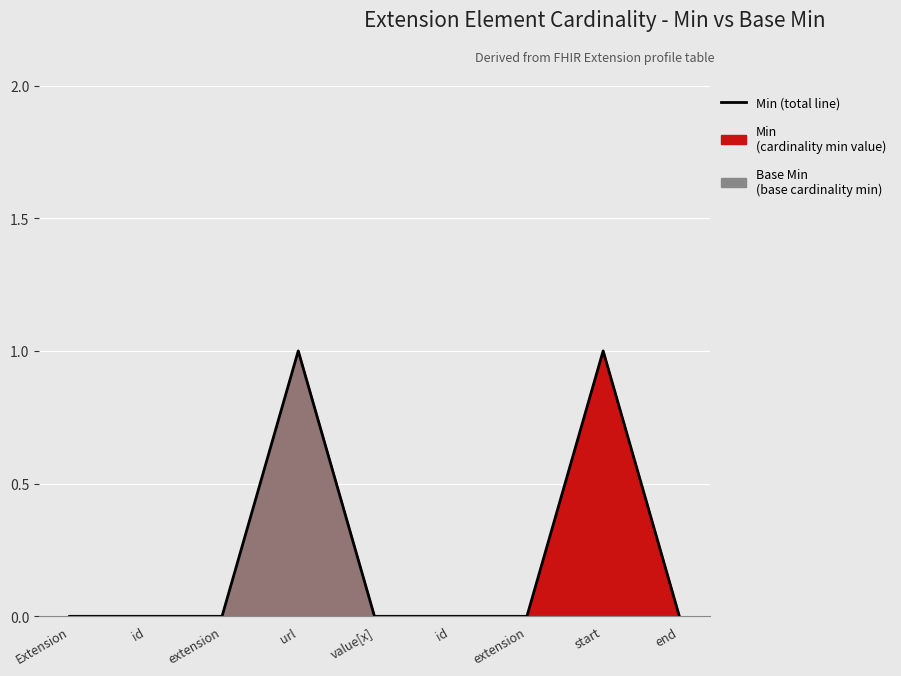

How many values are above zero?

2